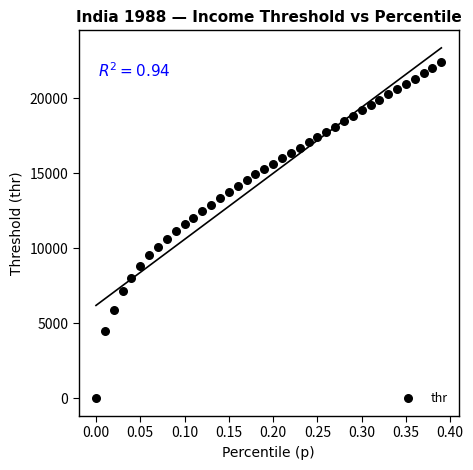

What is the range of Y values (max minus min)?

22424.3